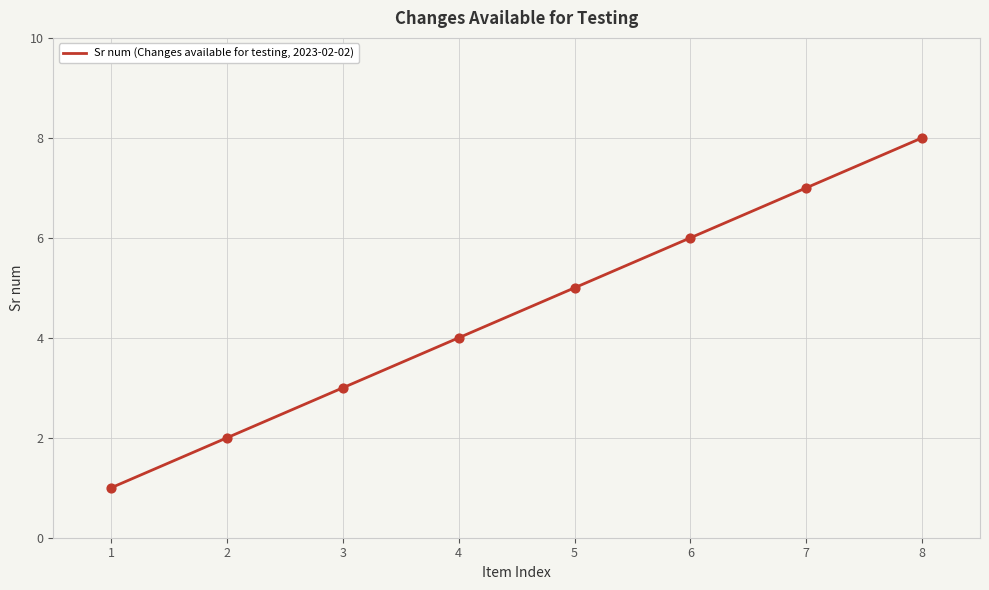

Approximately how many times larger is the value at 2 compared to 7?

0.3